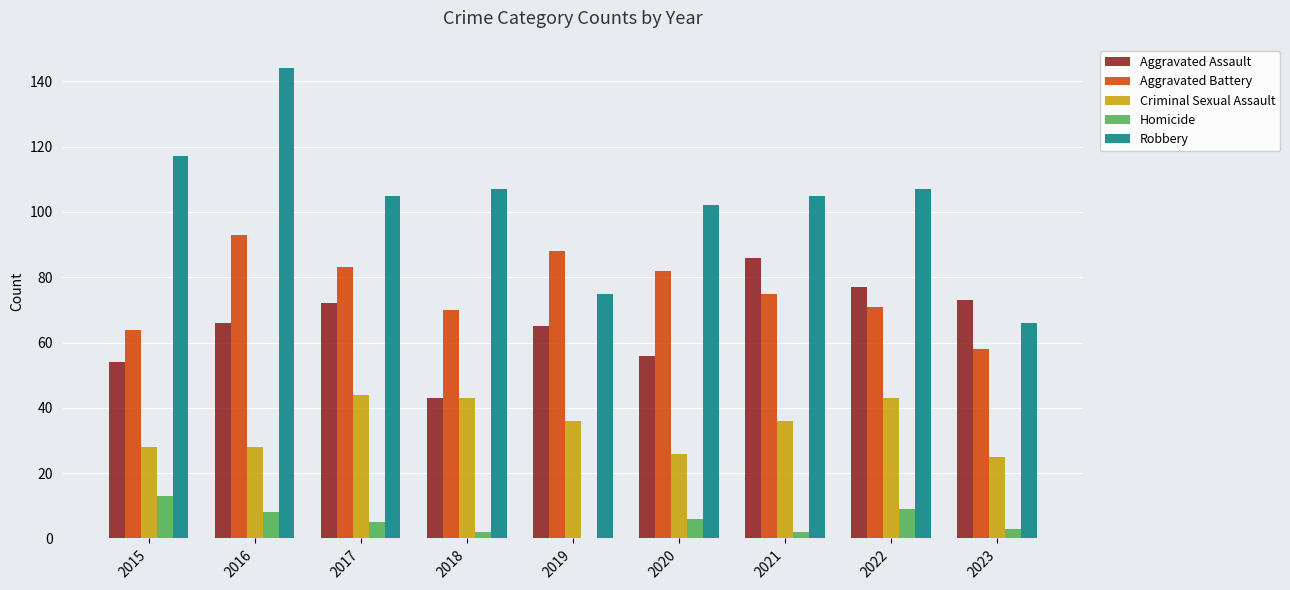

How many groups of bars are there?

9